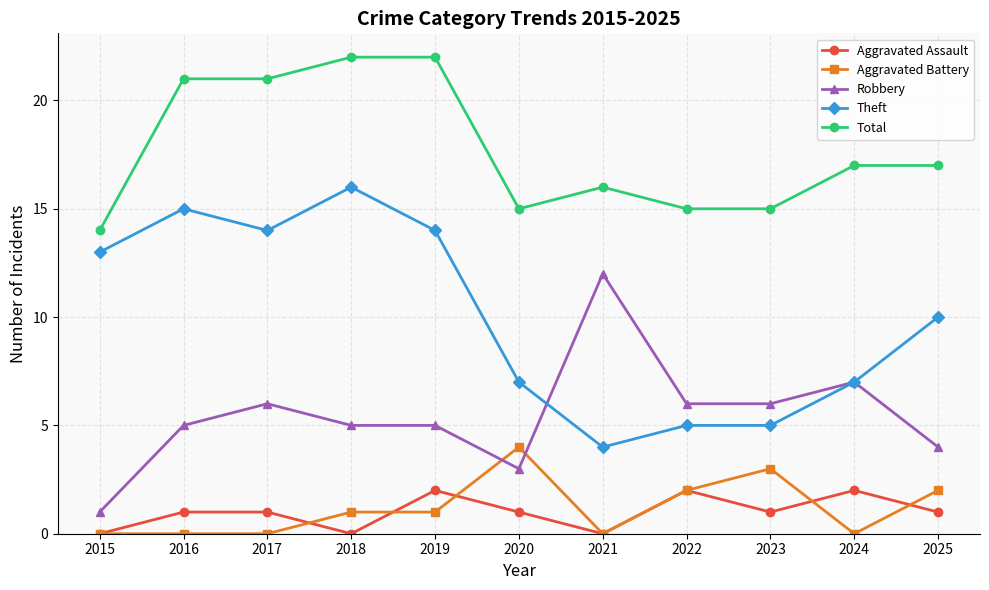

Is the value of Robbery at 2021 greater than the value of Total at 2017?

No